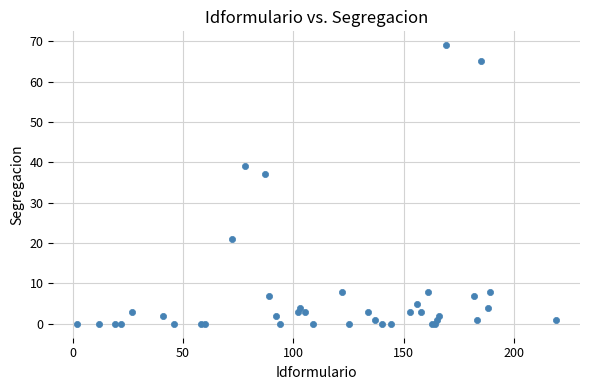

What Y value in the scatter plot is closest to 34?

37